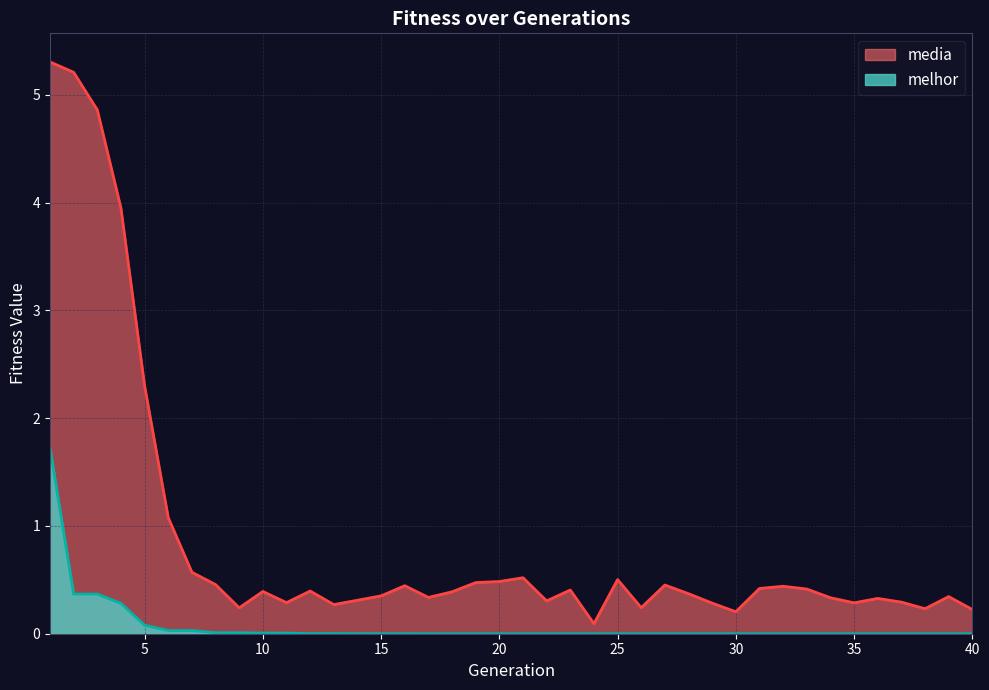

At which category does media reach its first local peak?

10